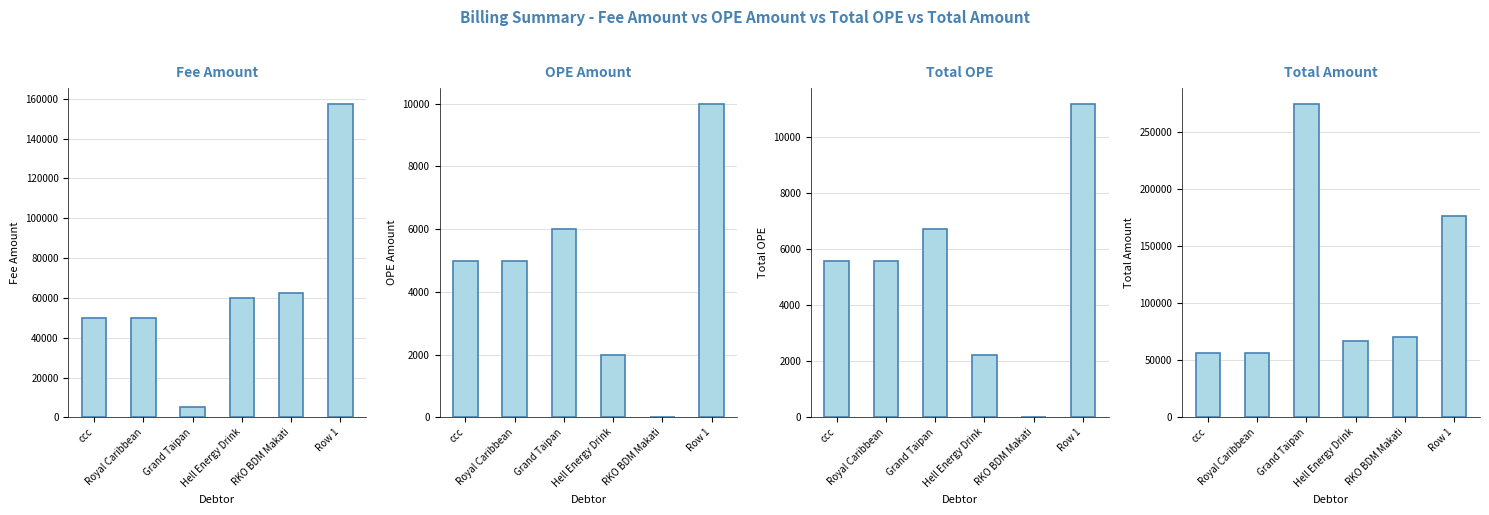

Is the value of OPE Amount at ccc greater than the value of Fee Amount at Grand Taipan?

No